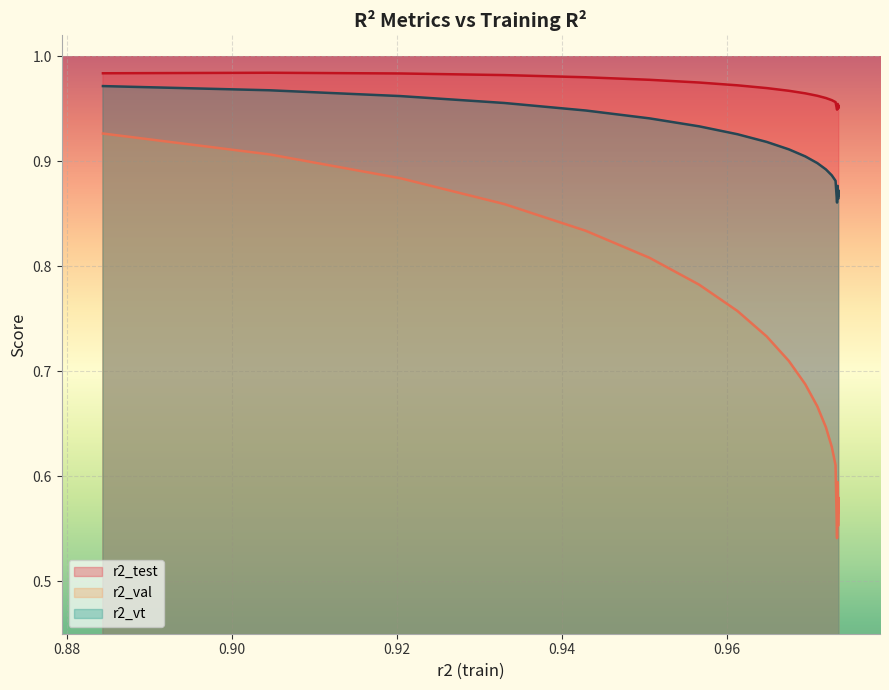

Rank the series by their maximum value, from highest to lowest.

r2_test, r2_vt, r2_val